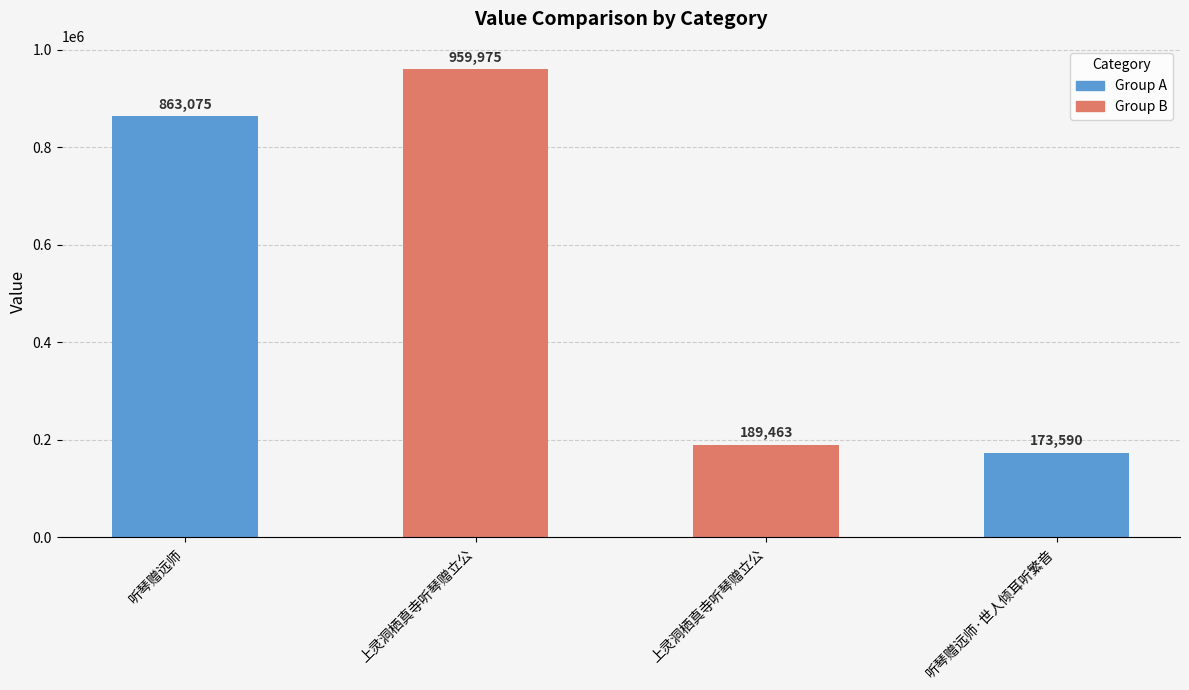

At which category does the chart reach its peak across all series?

上灵洞栖真寺听琴赠立公